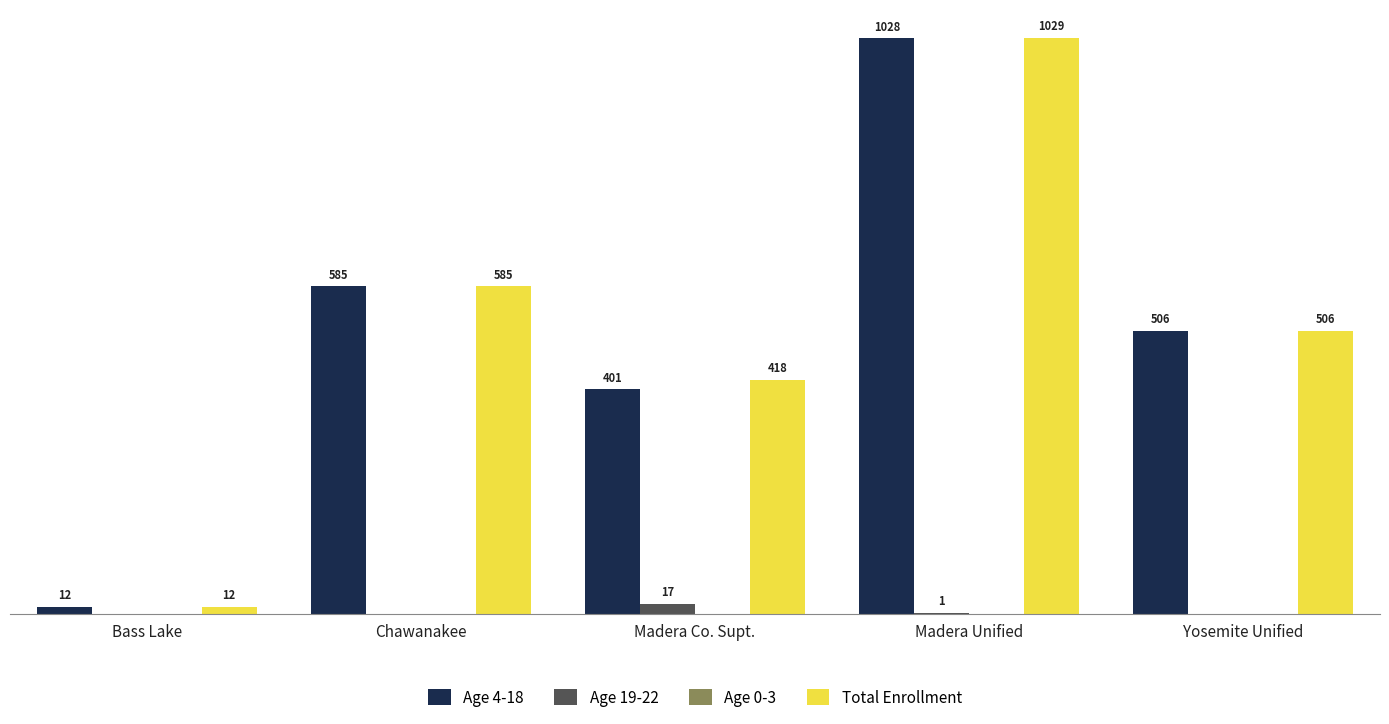

Which series has the largest total across all categories?

Total Enrollment